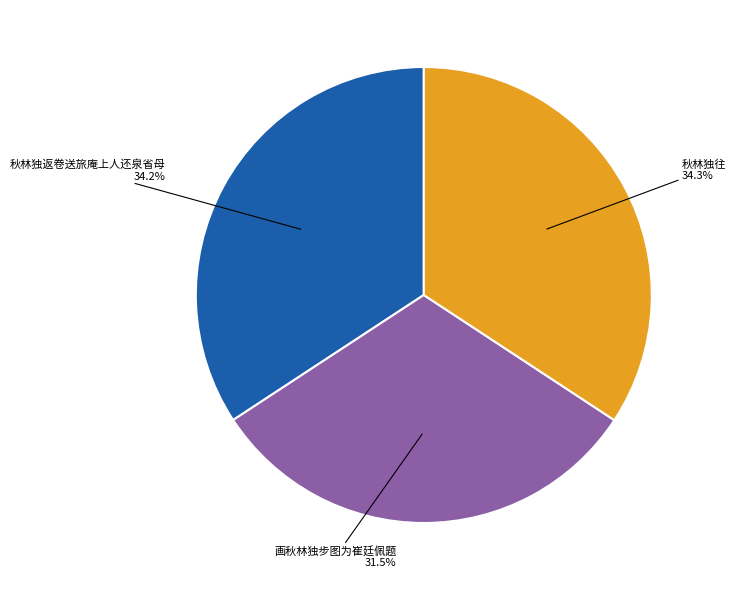

Which has a higher value, 画秋林独步图为崔廷佩题 or 秋林独返卷送旅庵上人还泉省母?

秋林独返卷送旅庵上人还泉省母